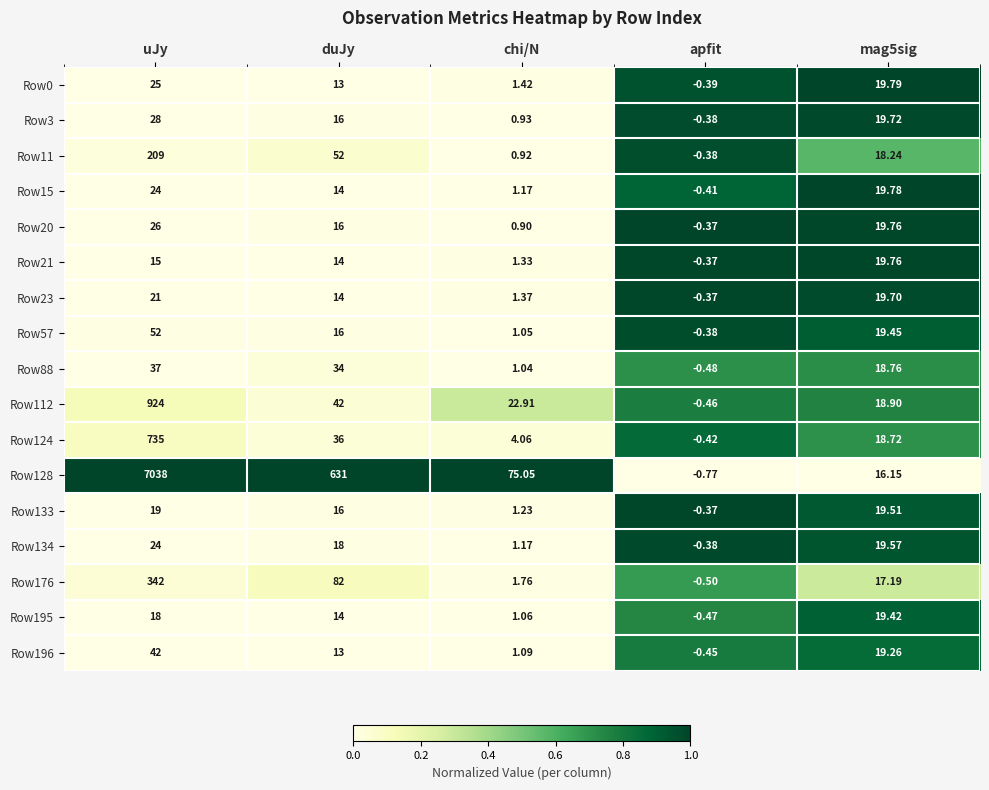

At which category is the sum across all series the highest?

uJy